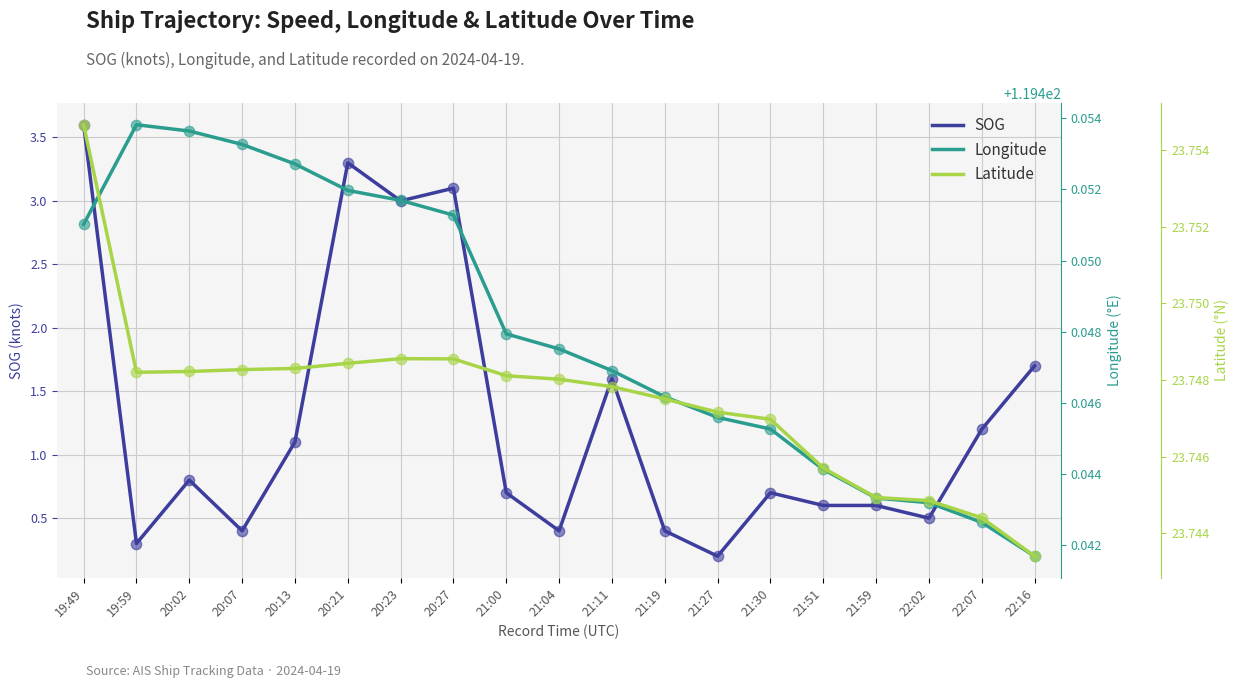

Which series has the widest spread of Y values?

SOG